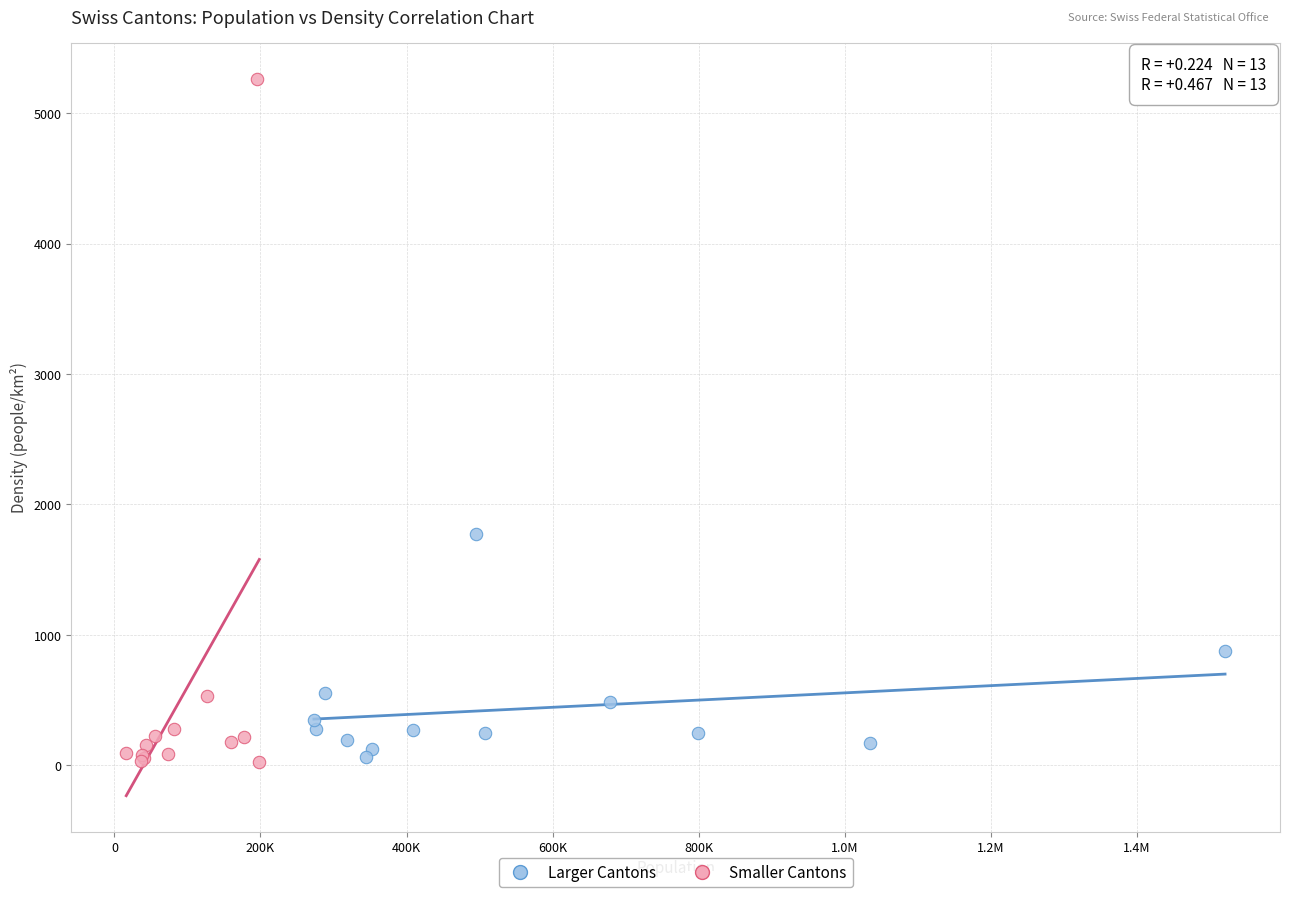

Which series reaches the maximum Y coordinate?

Smaller Cantons